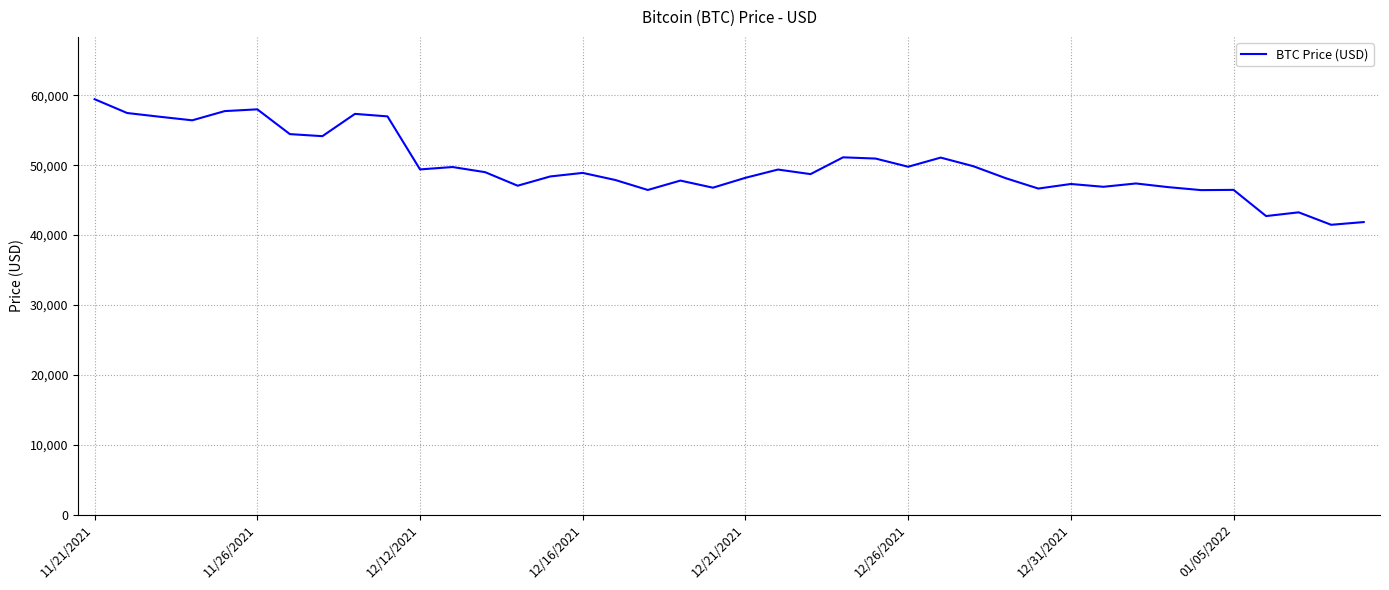

What is the difference between the second highest and minimum values?

16519